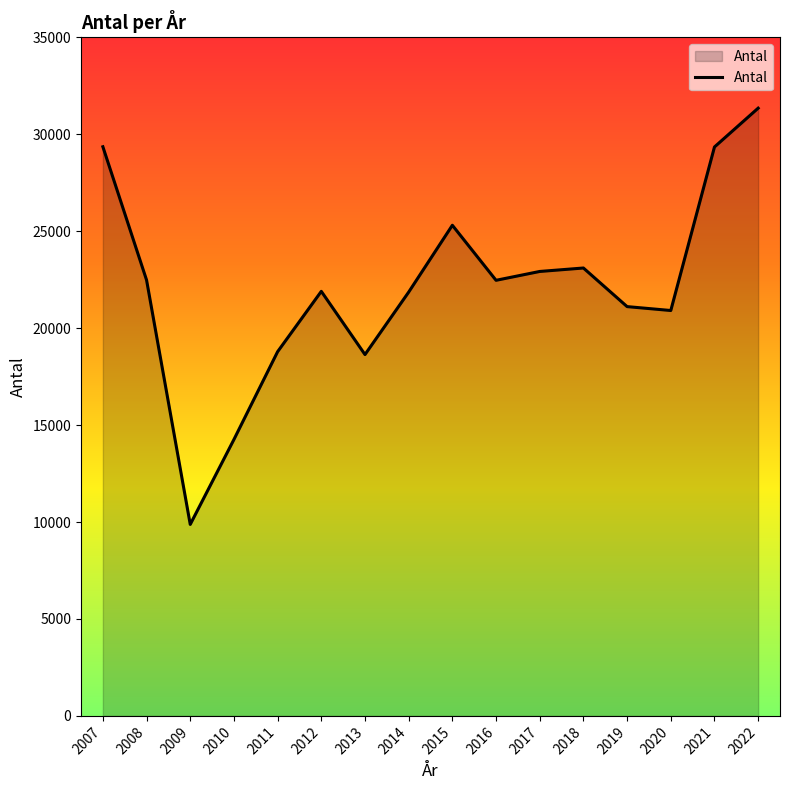

Where does the data first go above 22468?

2007